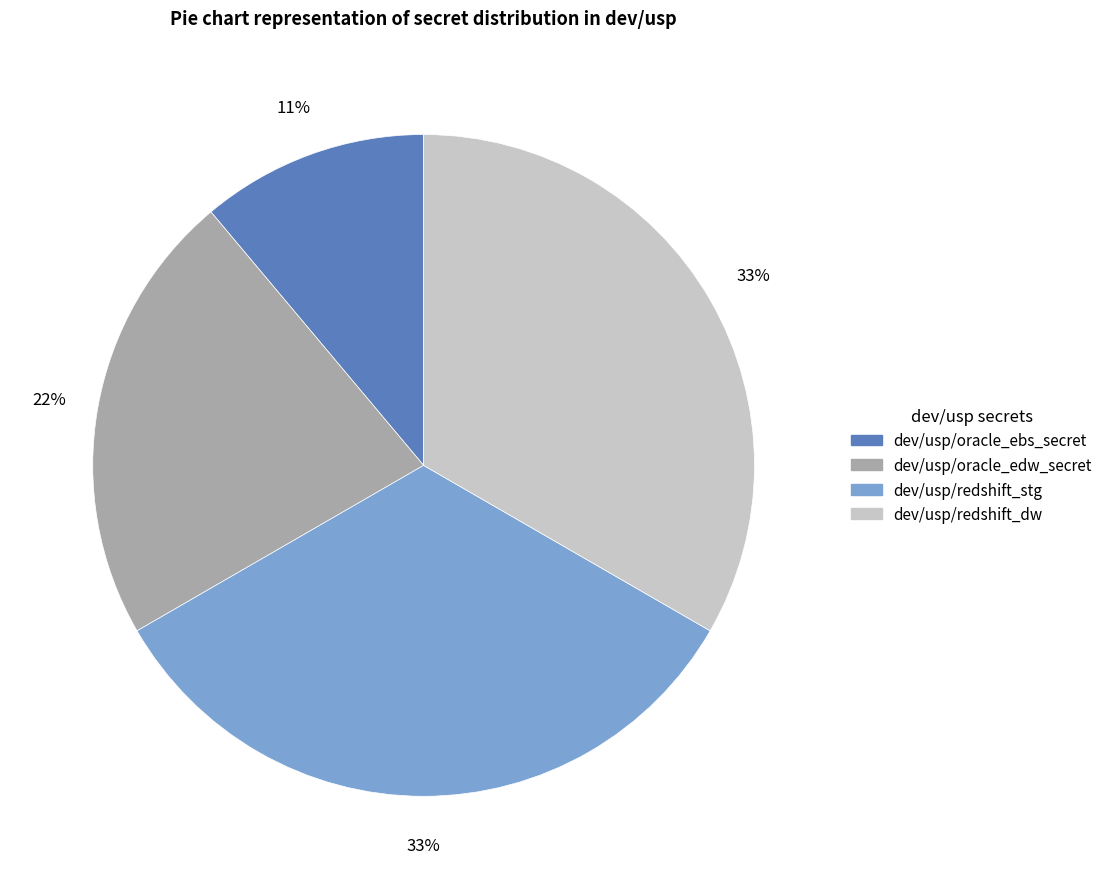

Approximately how many times larger is the value at dev/usp/redshift_dw compared to dev/usp/oracle_edw_secret?

1.5